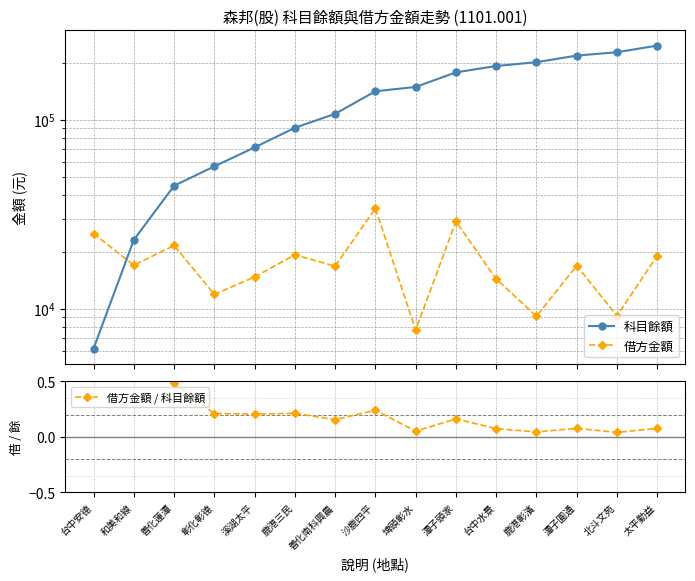

The value of 借方金額 / 科目餘額 at 彰化彰德 is 0.4. True or false?

False